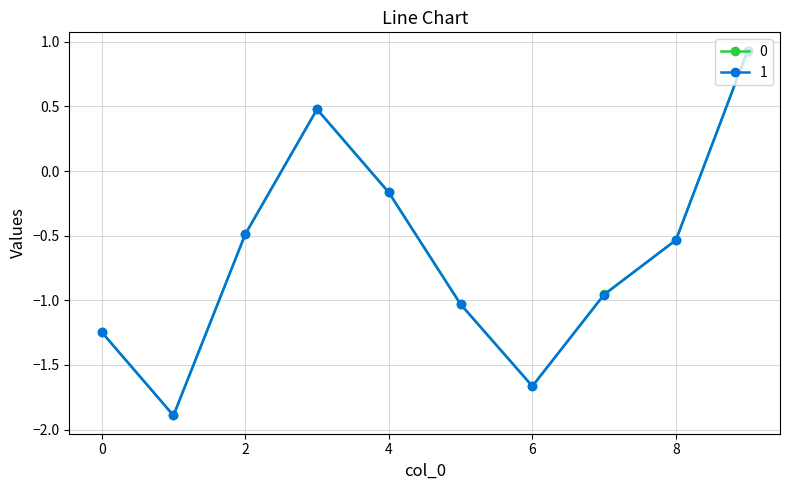

In 0, how many points are higher than both neighbors (excluding endpoints)?

1